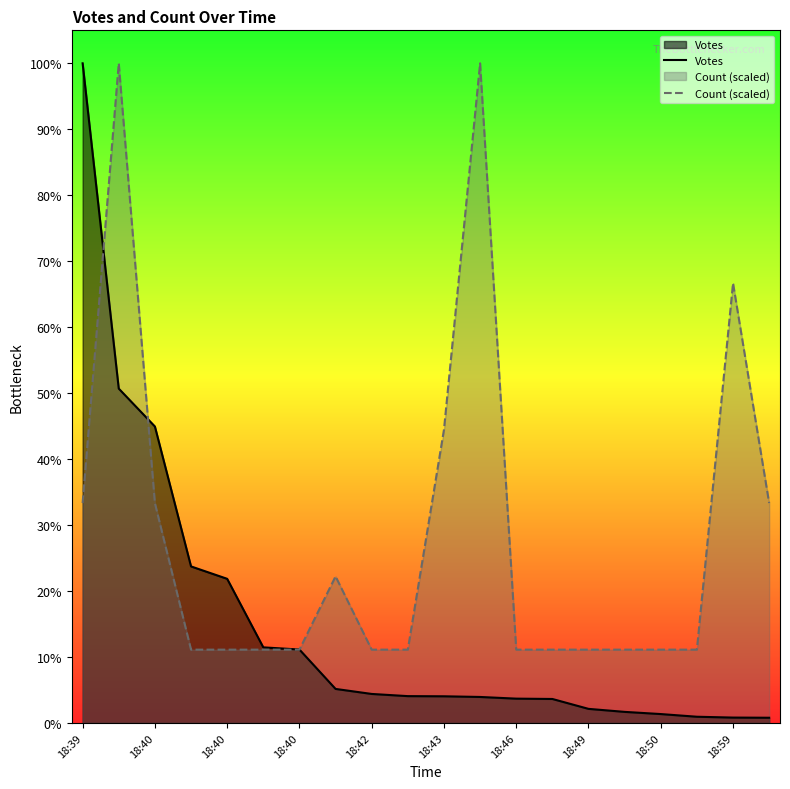

Reading left to right, list all the values displayed in this chart.

Votes: 3936.0	1995.0	1769.0	934.0	860.0	451.0	438.0	203.0	173.0	160.0	159.0	155.0	145.0	143.0	84.0	66.0	53.0	37.0	32.0	31.0
Count (scaled): 1312.0	3936.0	1312.0	437.3	437.3	437.3	437.3	874.7	437.3	437.3	1749.3	3936.0	437.3	437.3	437.3	437.3	437.3	437.3	2624.0	1312.0